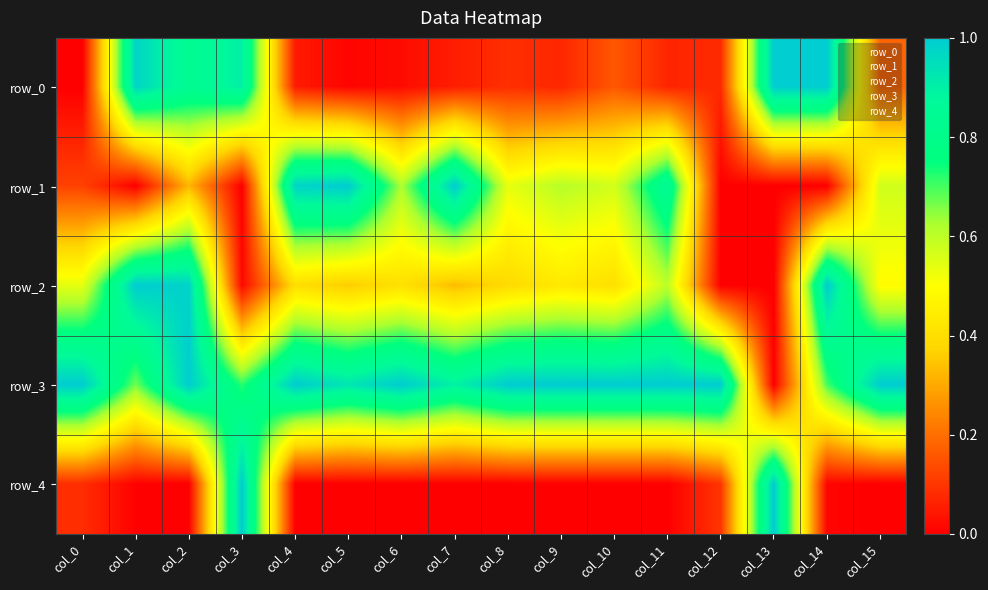

What is the maximum value for row_0?

1.0